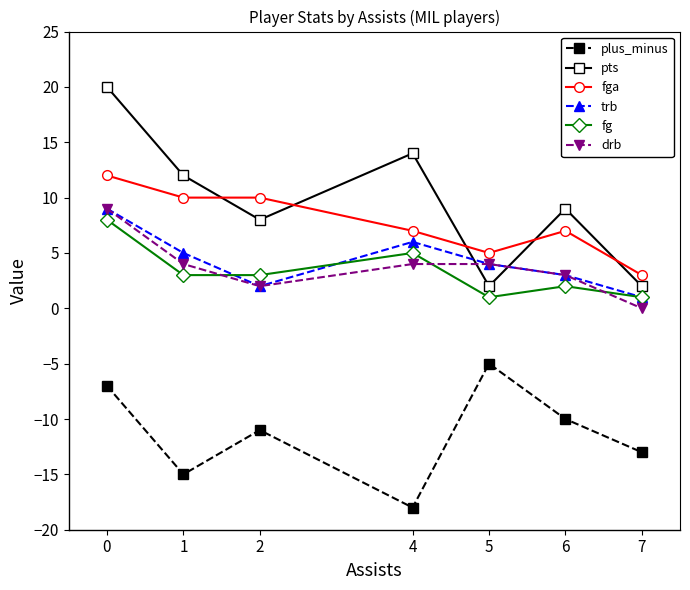

Which series changed the most between 0 and 2?

pts